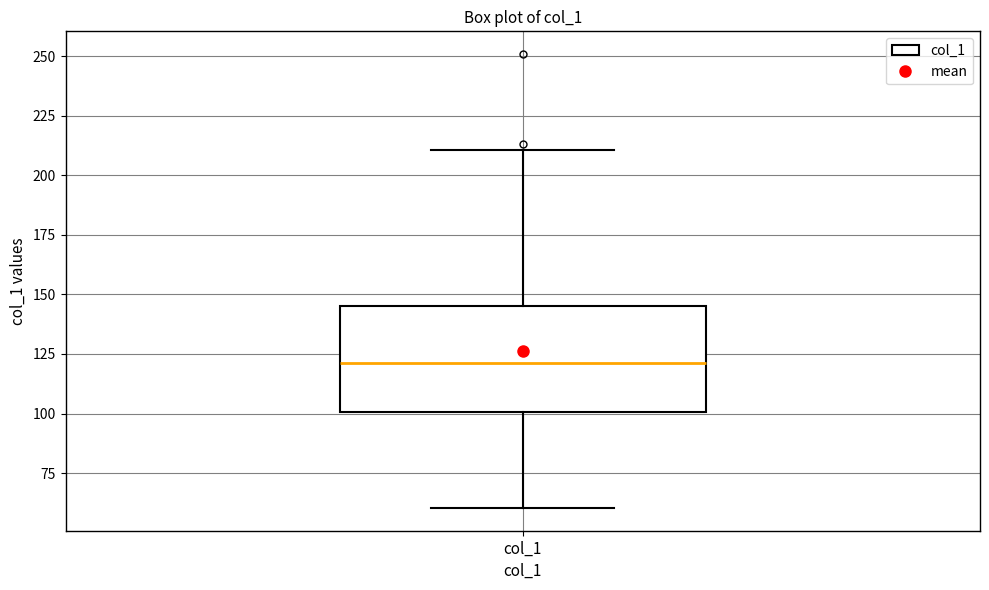

Read this box plot against the y-axis: the position of the median line, the range covered by the box, and the ends of both whiskers. The values are not printed on the chart, so give them approximately, as read against the axis.

median 120, box 100 to 145, whiskers 60 to 210